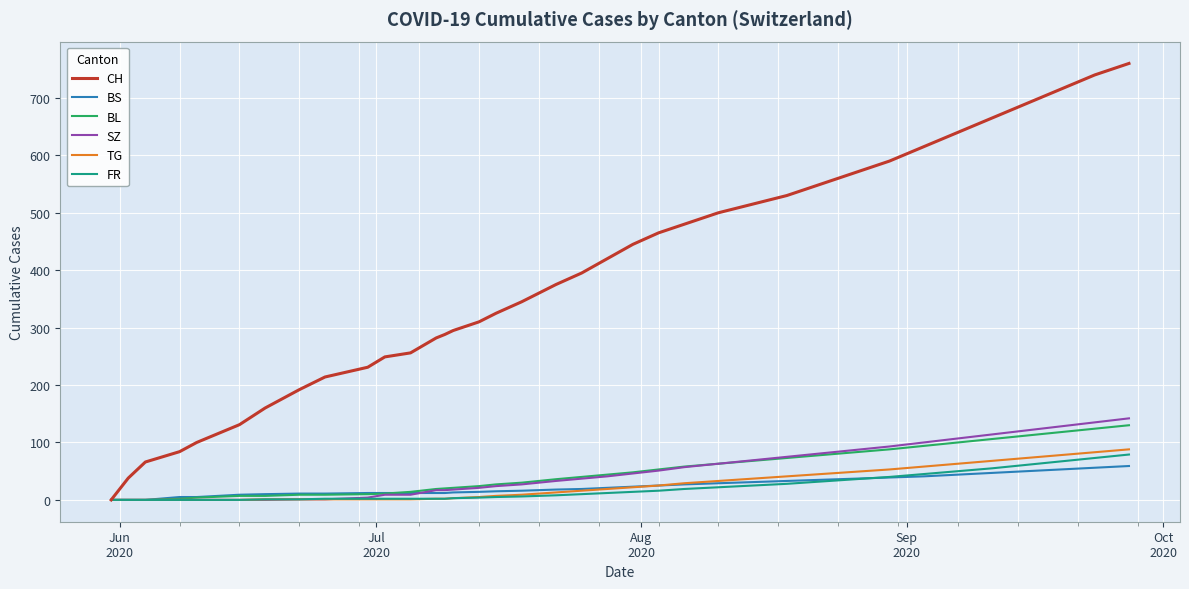

Which series has the largest total across all categories?

CH